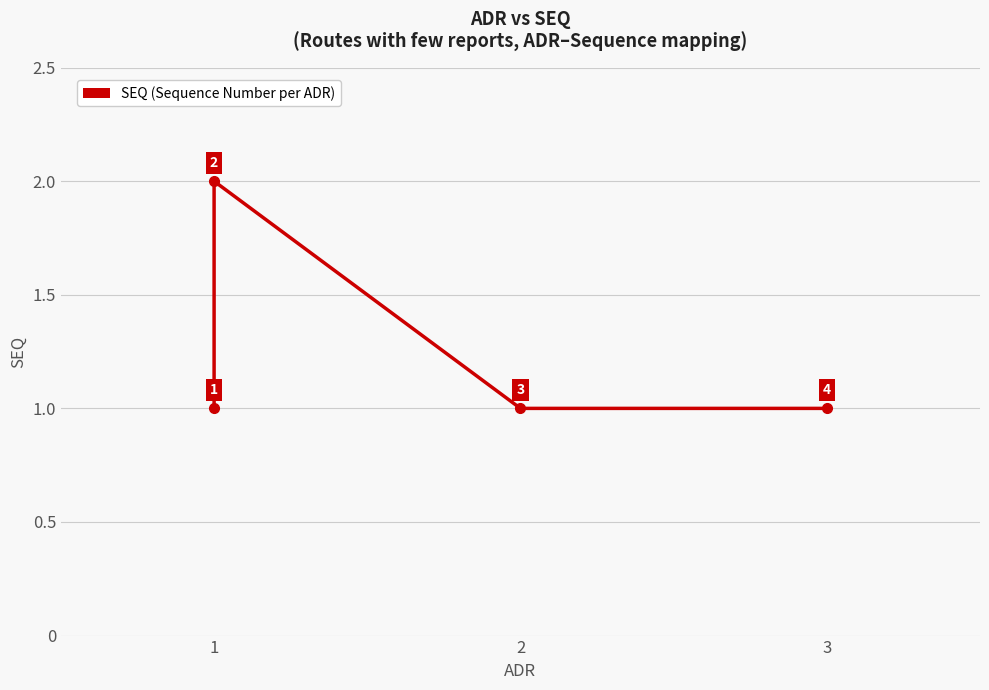

How many lines are shown in the chart?

1